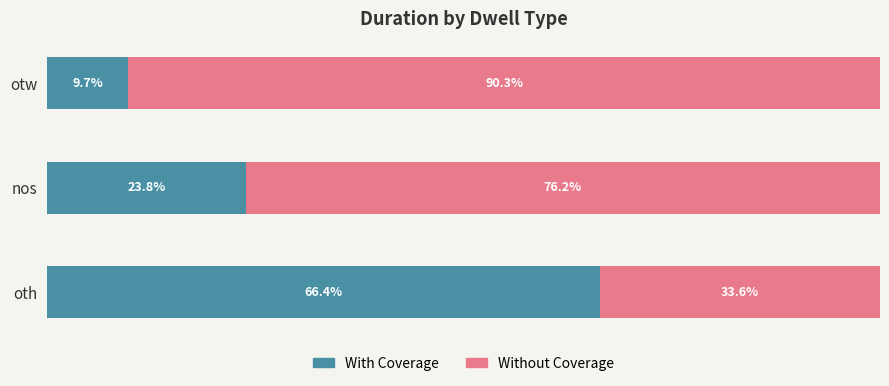

Which category has the lowest value in the With Coverage series?

otw